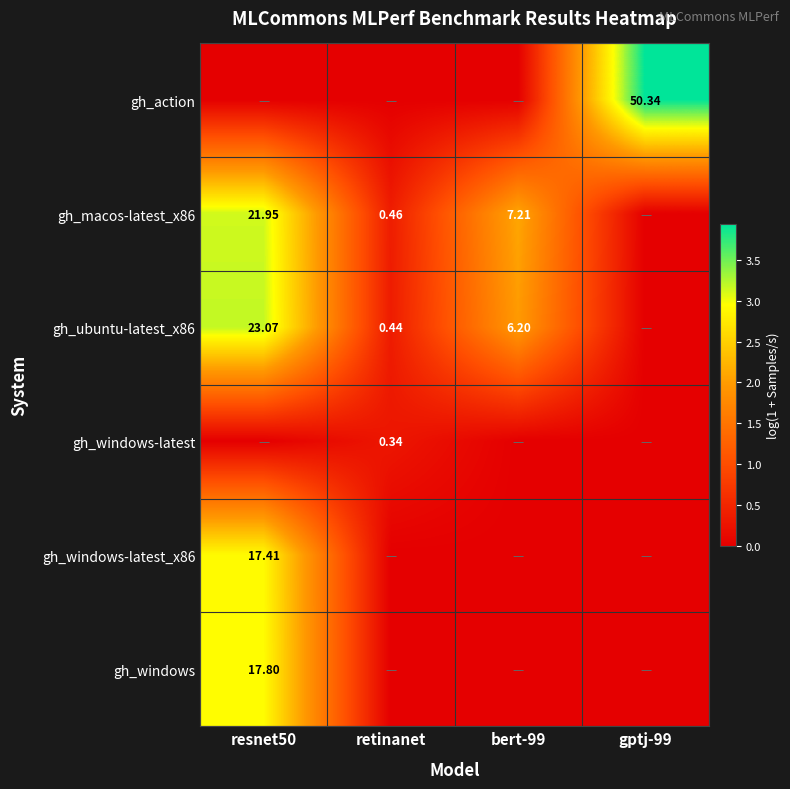

Is the value of gh_windows-latest at retinanet greater than the value of gh_macos-latest_x86 at retinanet?

No